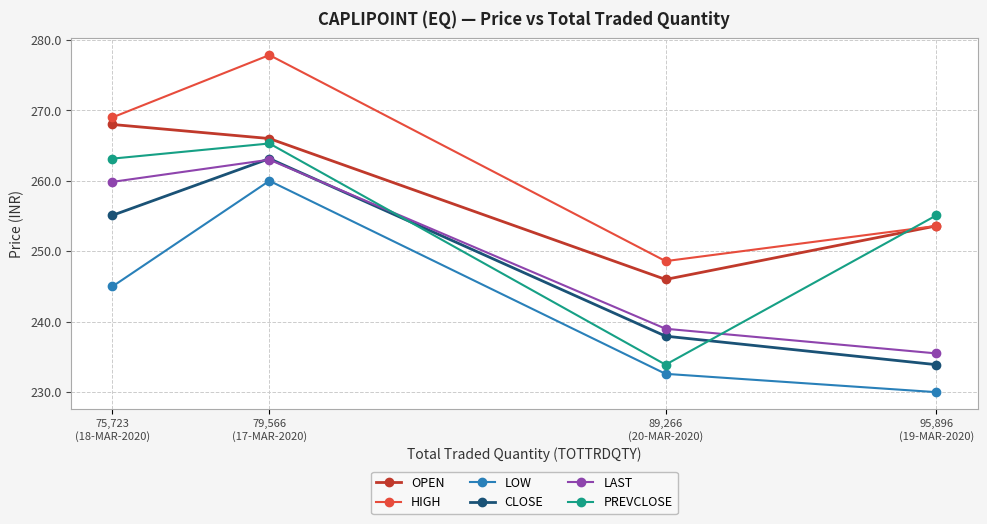

The value of HIGH at 95,896
(19-MAR-2020) is 154.1. True or false?

False